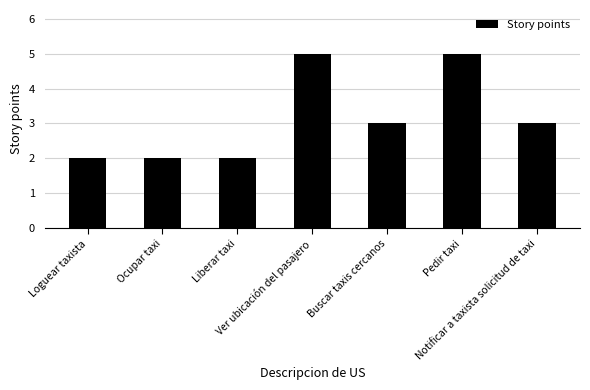

The value at Pedir taxi is 5. True or false?

True